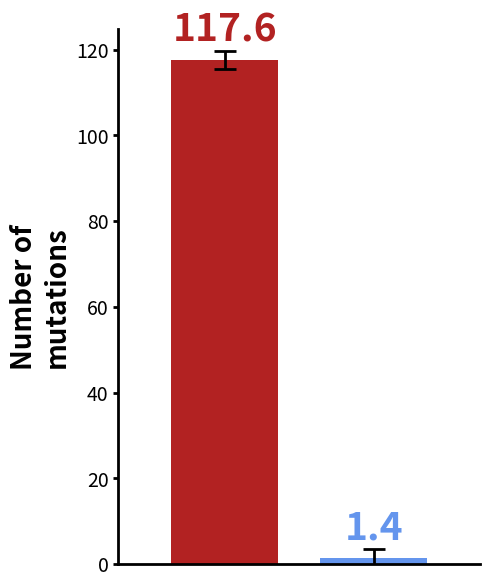

What is the smallest value displayed?

1.4